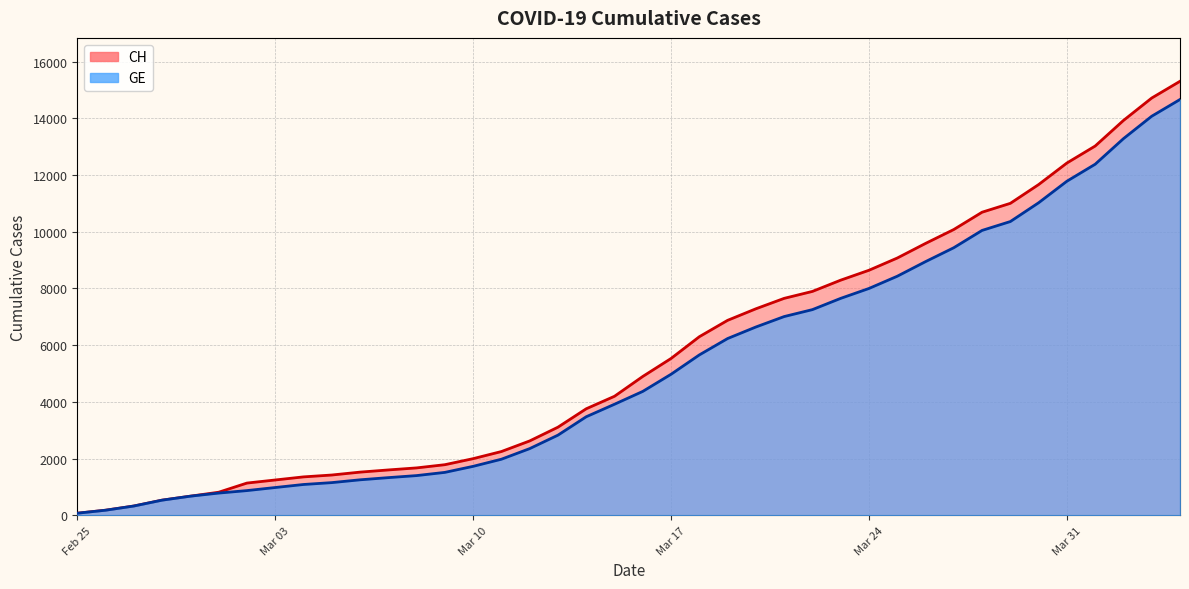

What position from the right is 2020-03-29?

7